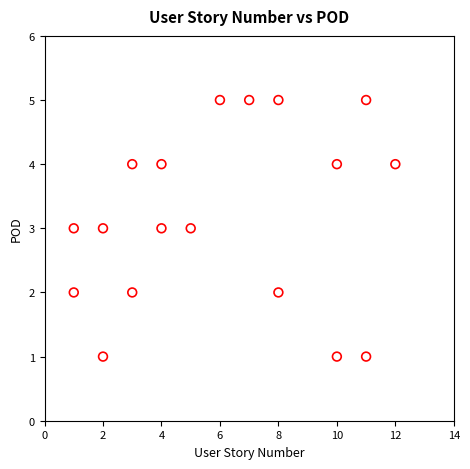

What is the range of Y values (max minus min)?

4